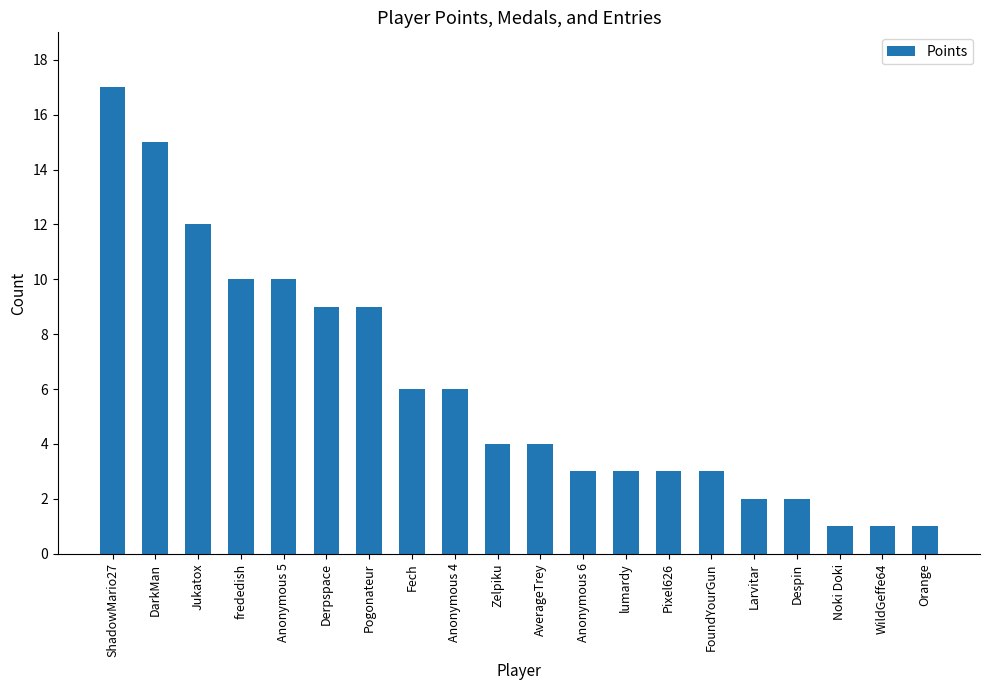

Reading left to right, what are all the values shown in this chart?

ShadowMario27=17	DarkMan=15	Jukatox=12	frededish=10	Anonymous 5=10	Derpspace=9	Pogonateur=9	Fech=6	Anonymous 4=6	Zelpiku=4	AverageTrey=4	Anonymous 6=3	lumardy=3	Pixel626=3	FoundYourGun=3	Larvitar=2	Despin=2	Noki Doki=1	WildGeffe64=1	Orange=1